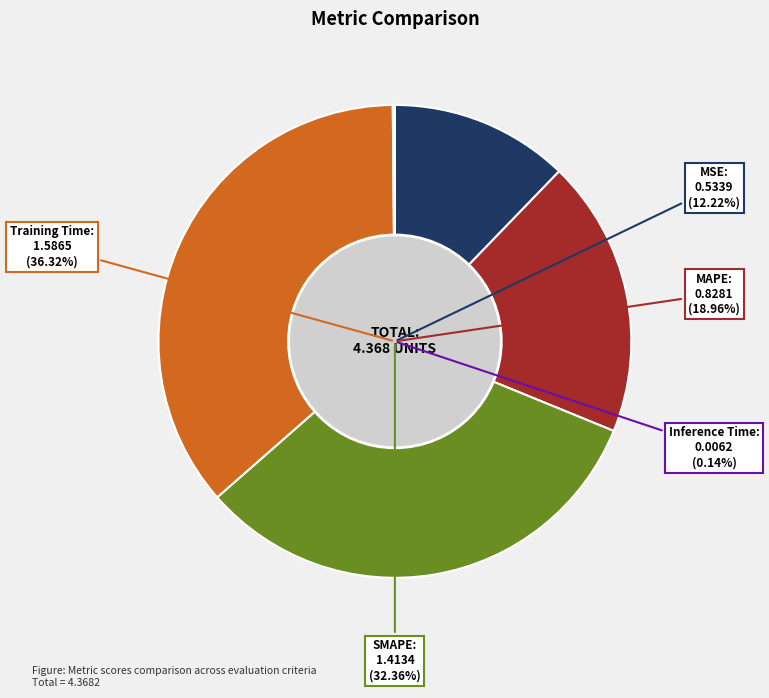

The Training Time slice represents 36% of the pie. True or false?

True